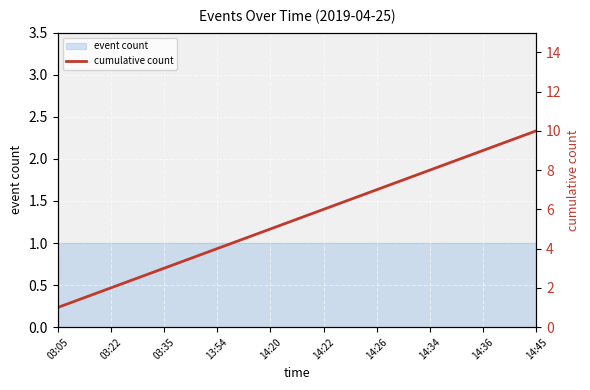

What is the label of the 2nd point from the left?

03:22